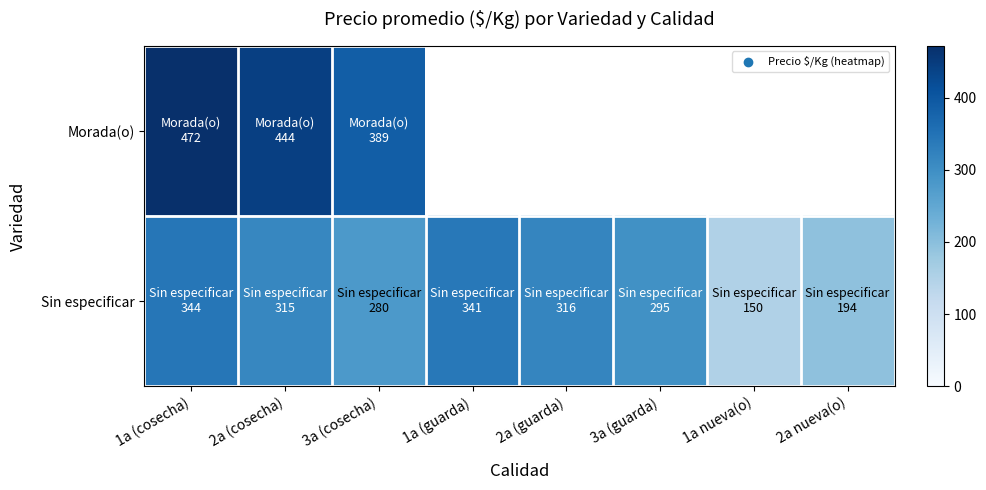

True or false: Sin especificar has a value of 148.1 at 2a (cosecha).

False